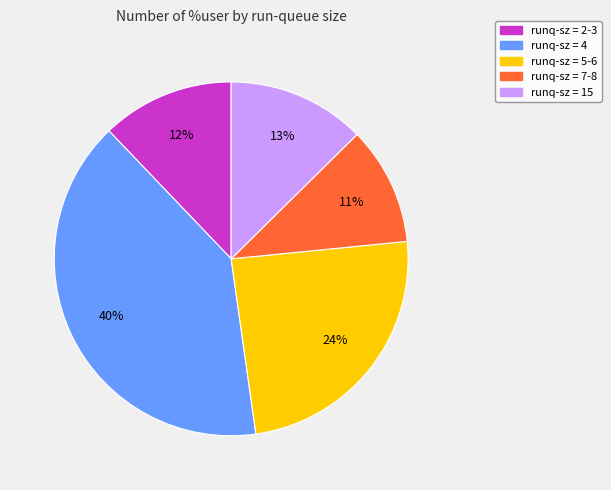

Does any single category account for the majority?

No